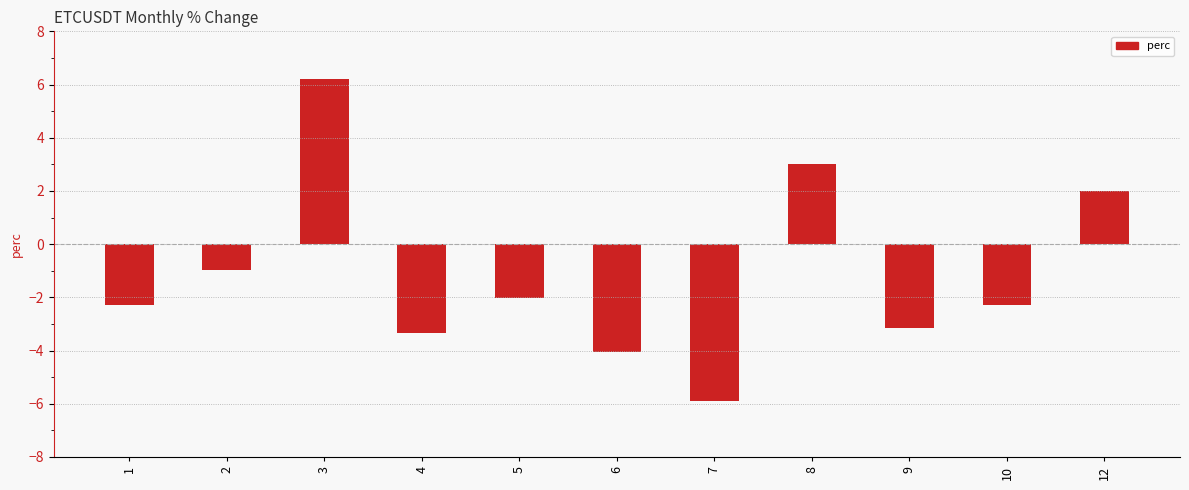

What is the value of the 10th bar from the left?

-2.3